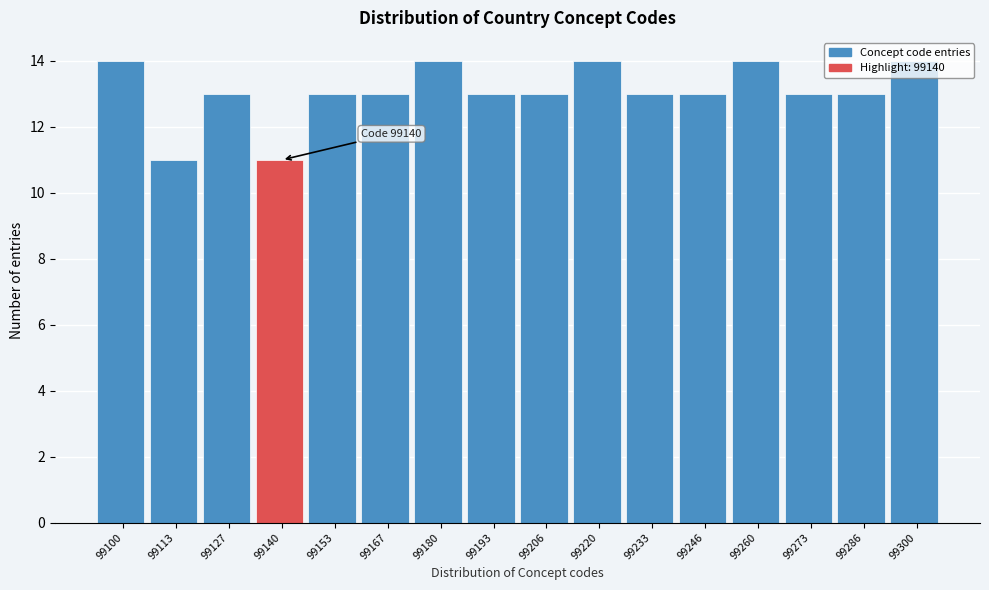

What is the ratio of the value at 99167 to the value at 99206?

1.0